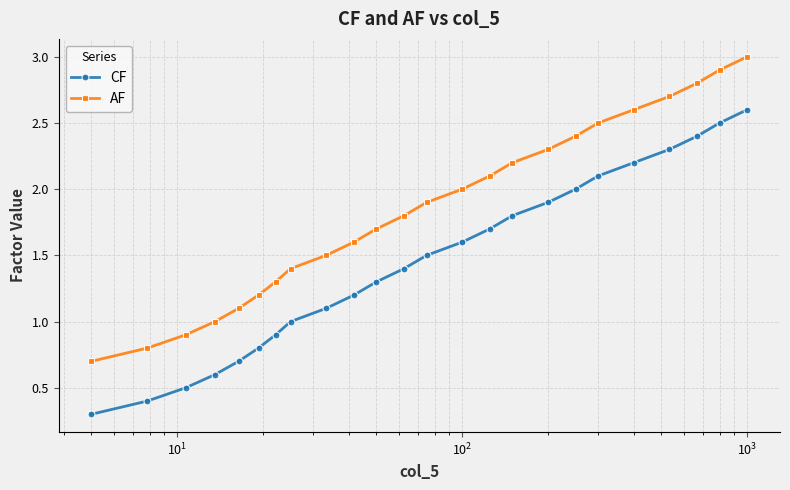

At how many categories does at least one series exceed 0?

24